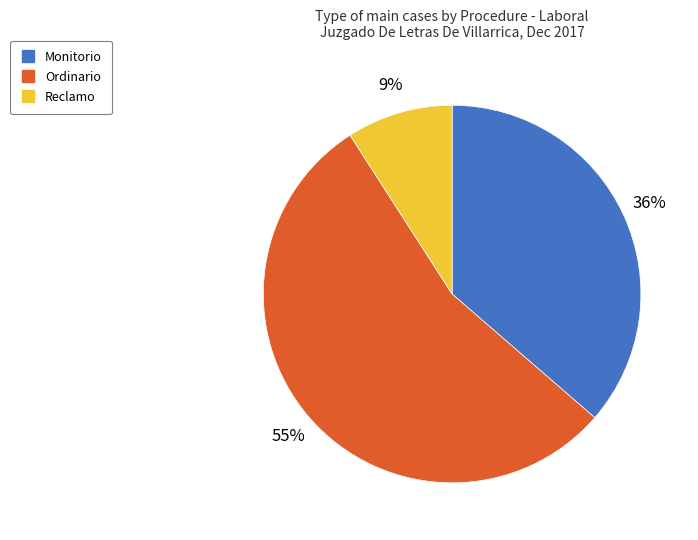

What percentage is the Ordinario slice, to the nearest percent?

55%